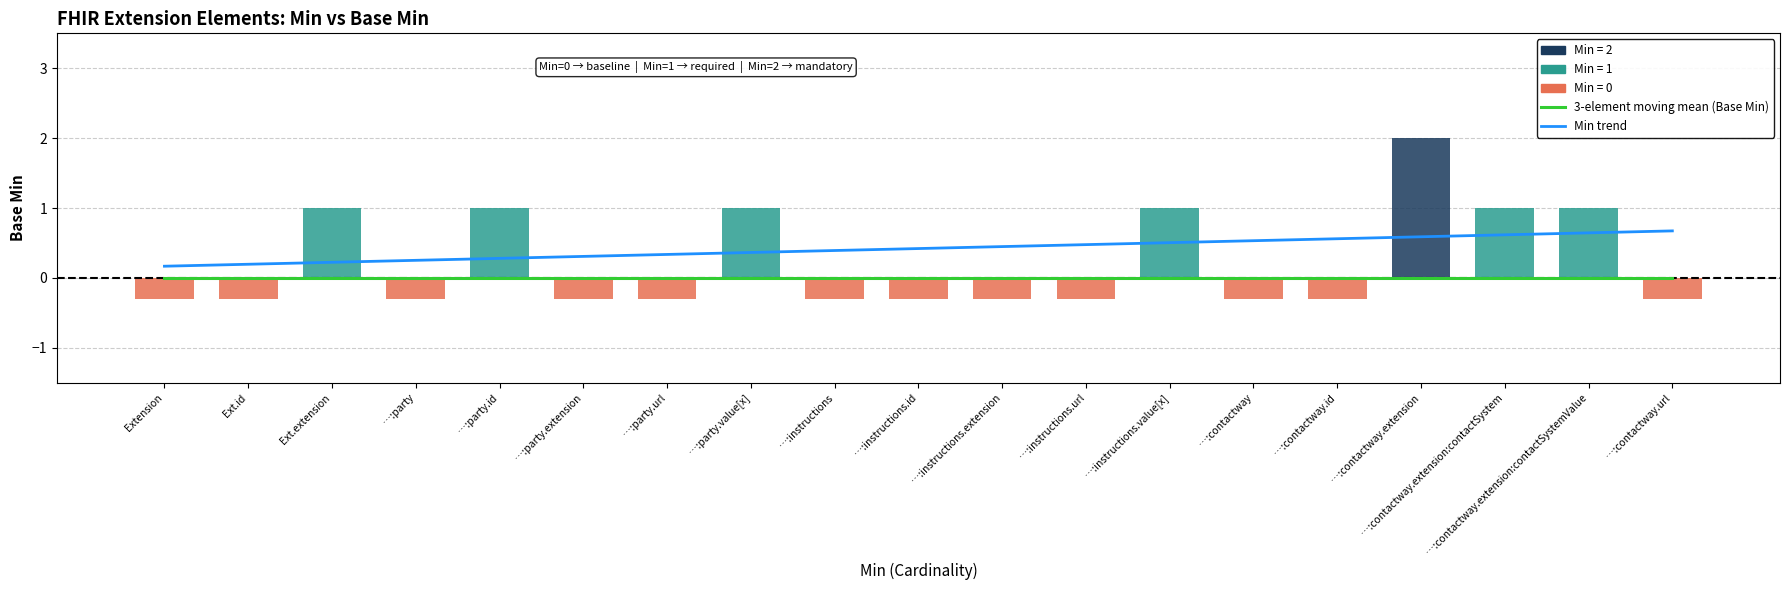

What is the label of the 18th bar from the right?

Ext.id